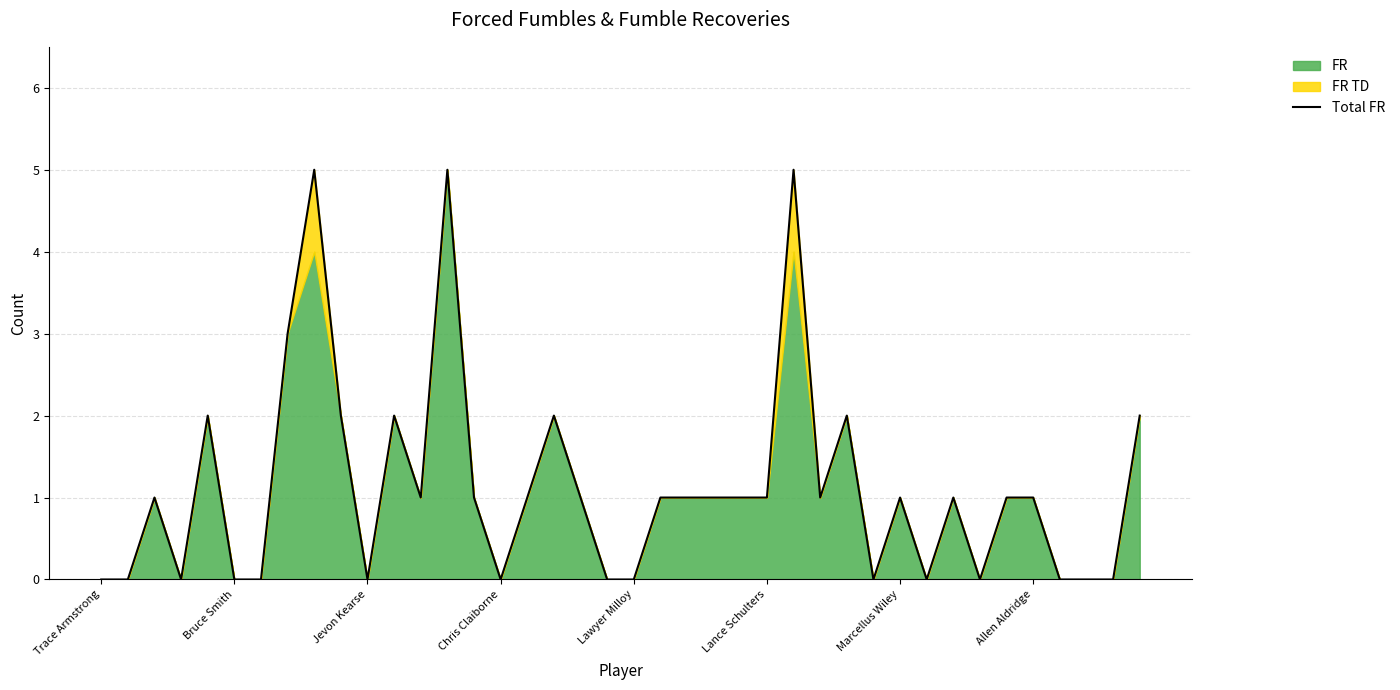

How many data points are less than 1?

15